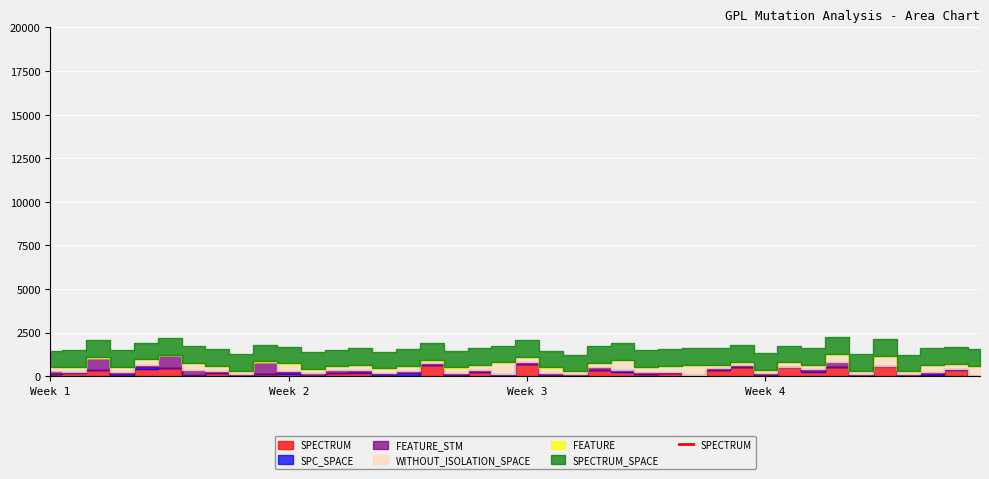

How many values in the WITHOUT_ISOLATION_SPACE series are below 289?

20